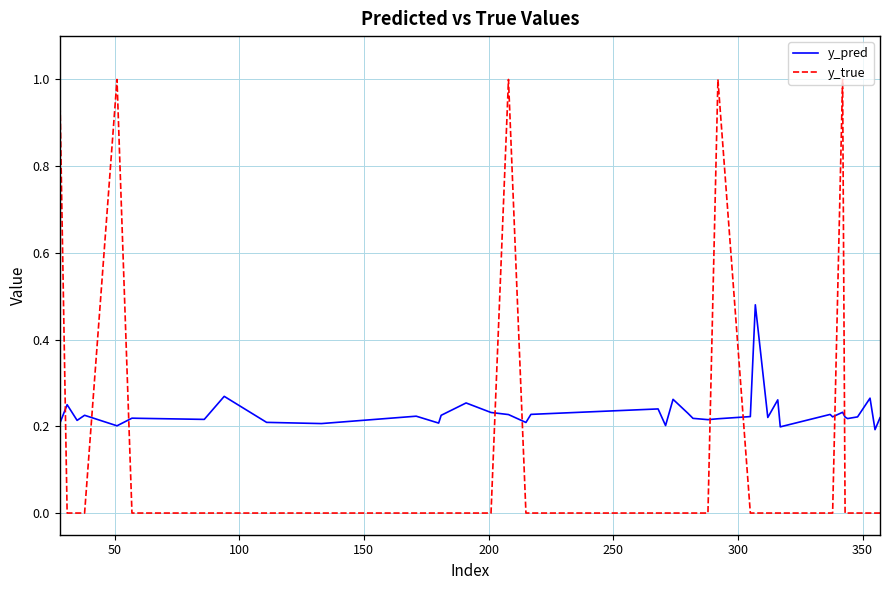

Which series has the widest spread of values?

y_true